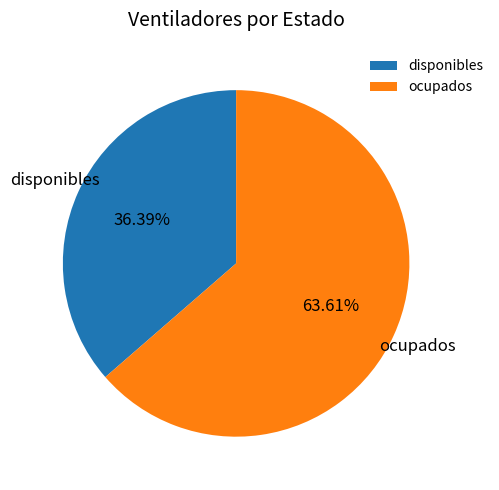

To the nearest percent, what portion does ocupados represent?

64%